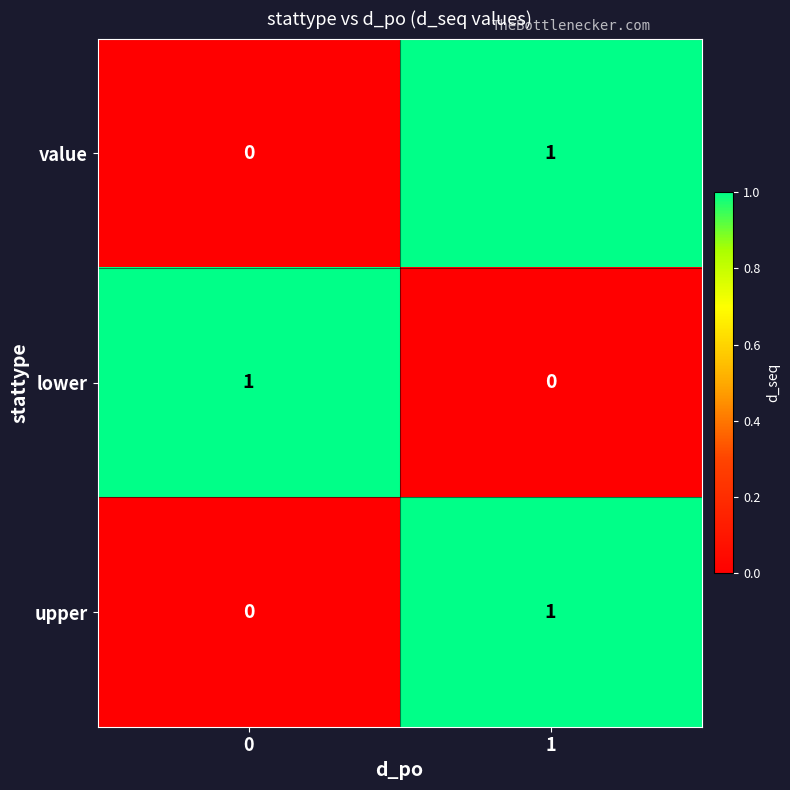

List the labels in order of upper value, largest first.

1, 0